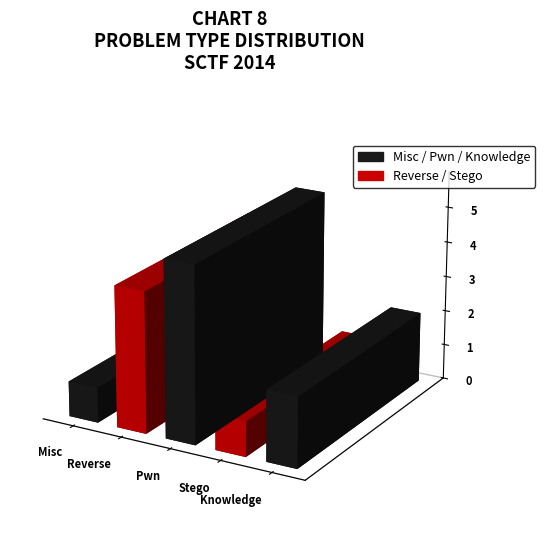

Rank the categories by value from lowest to highest.

Misc, Stego, Knowledge, Reverse, Pwn